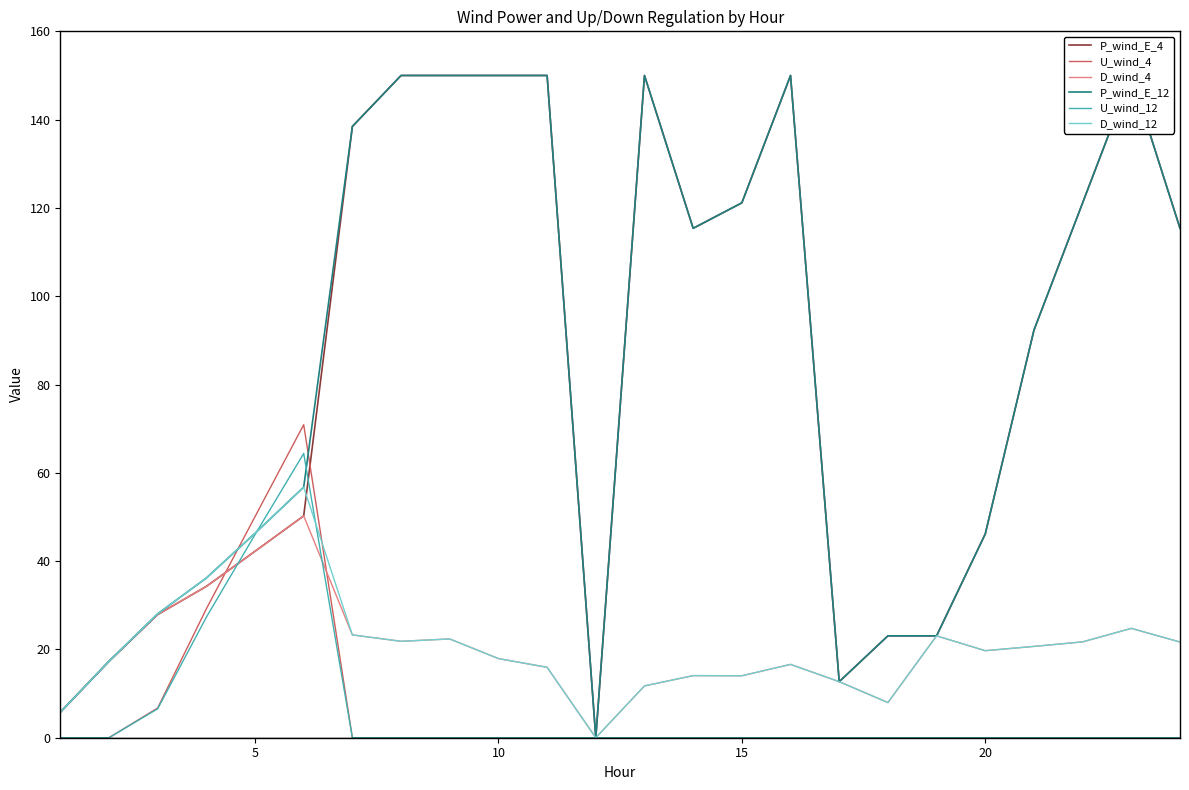

Does the chart display data point markers on the line(s)?

No